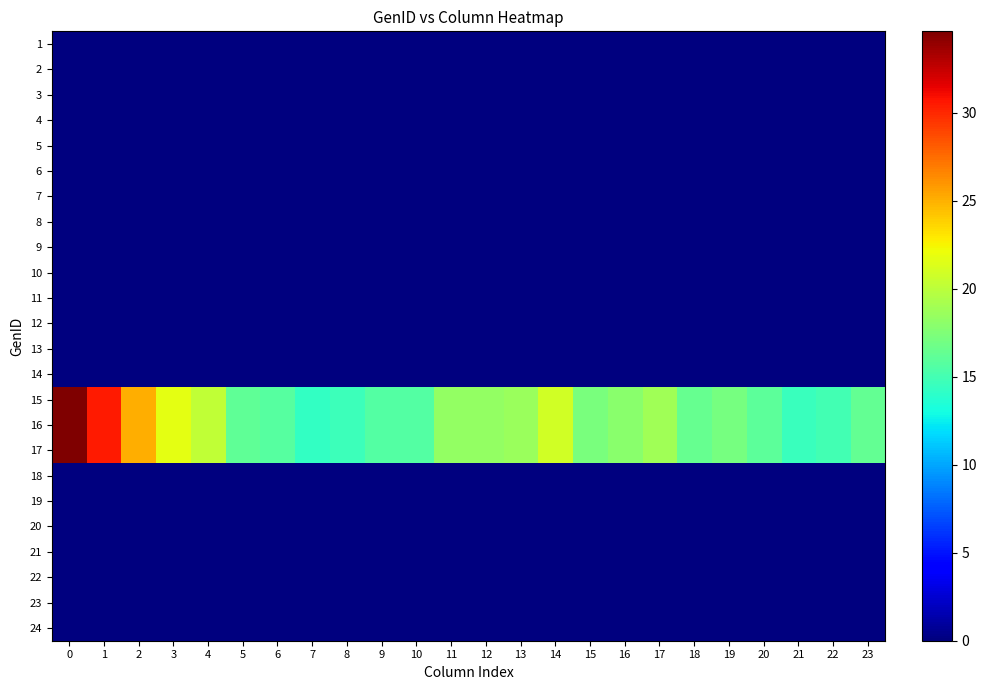

At how many categories does at least one series exceed 32?

1